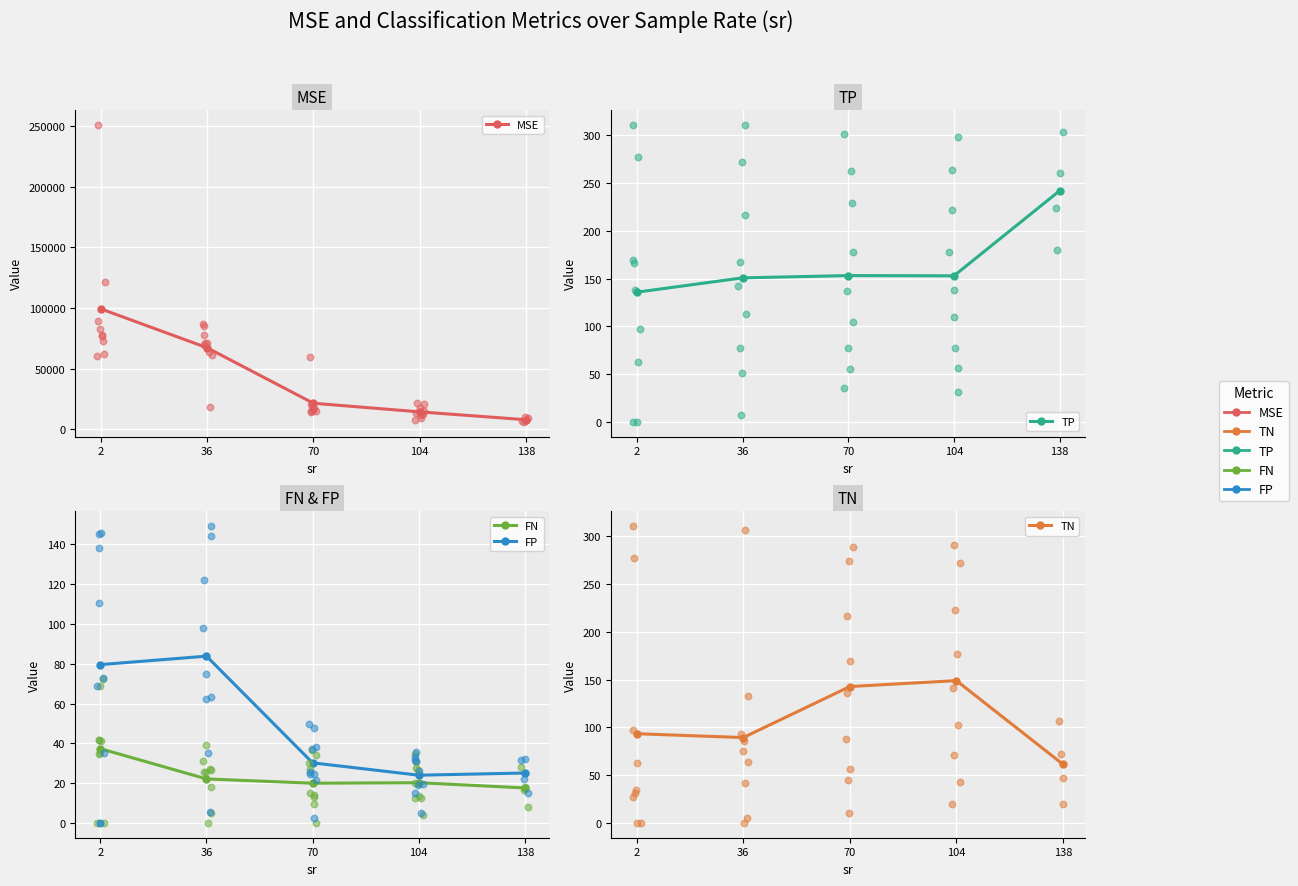

Which series reaches the maximum Y coordinate?

MSE